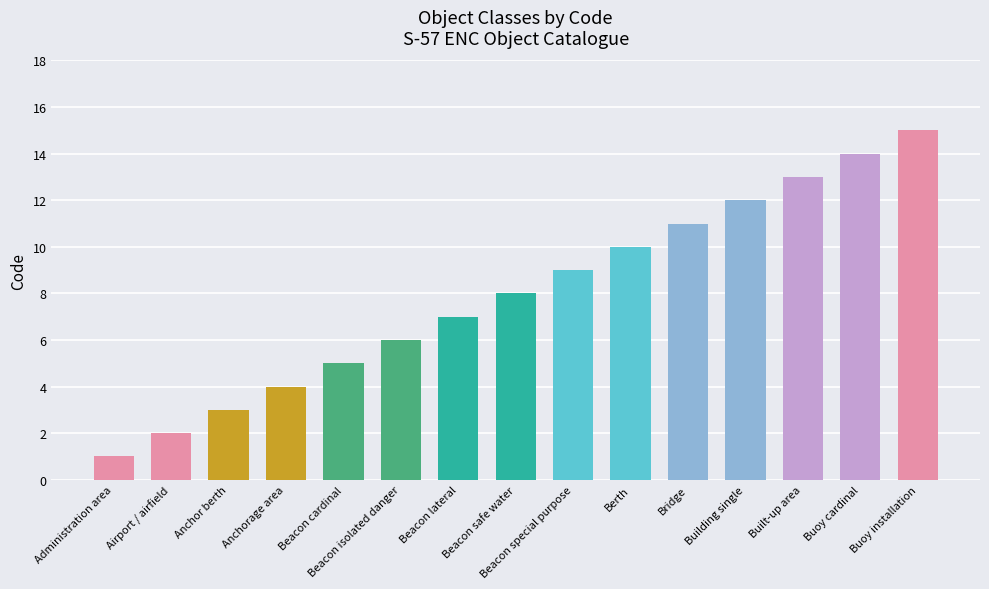

Reading right to left, extract all data points from this chart.

15	14	13	12	11	10	9	8	7	6	5	4	3	2	1